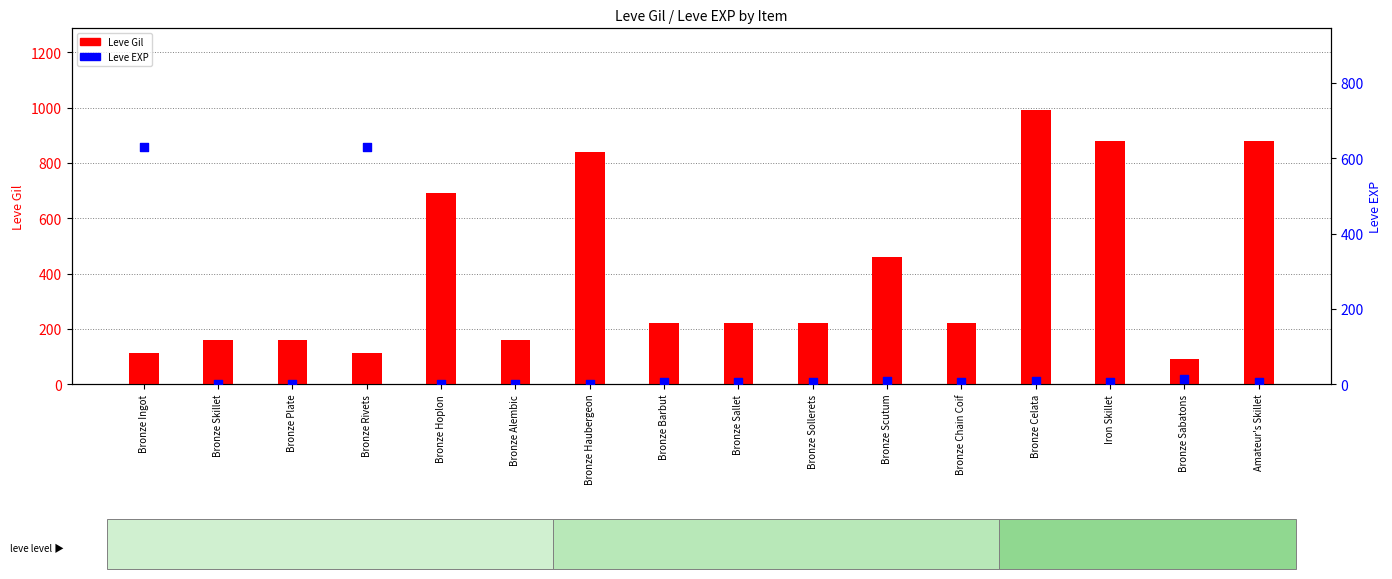

At how many categories does at least one series exceed 218?

12